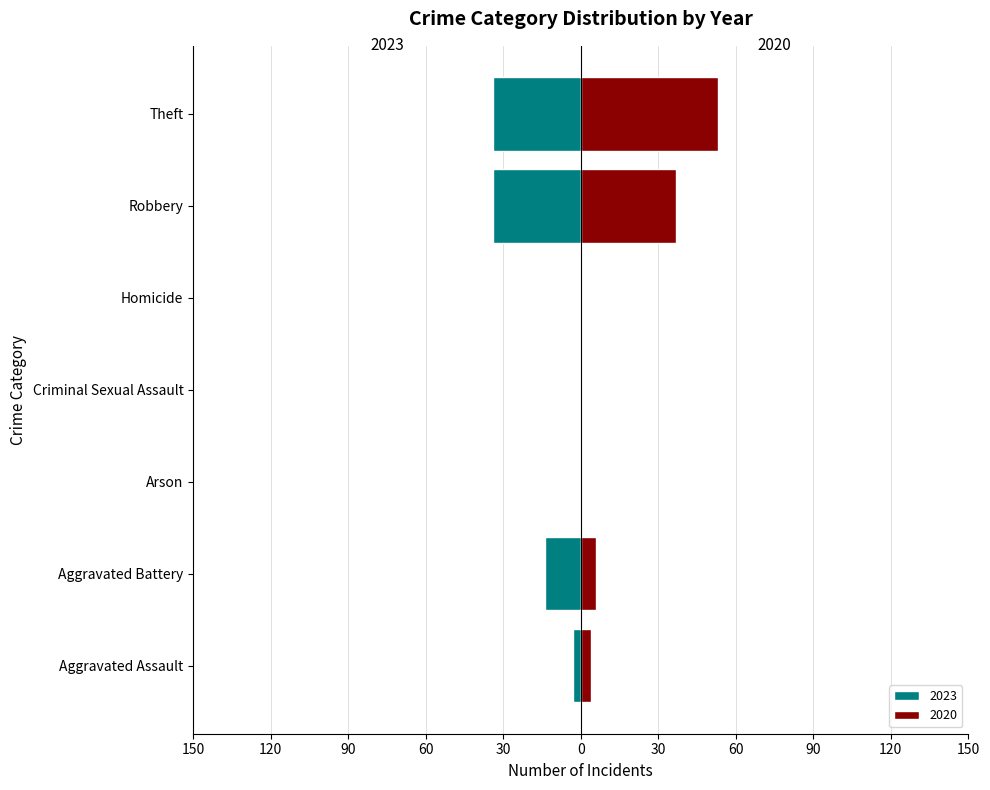

How many data points does each series have?

7